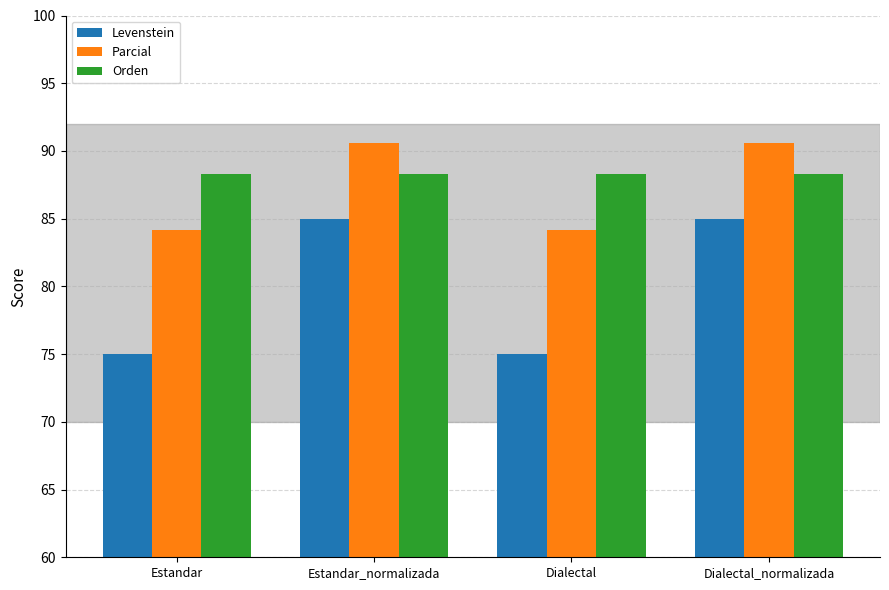

Between Estandar and Dialectal_normalizada, which series saw the biggest shift?

Levenstein